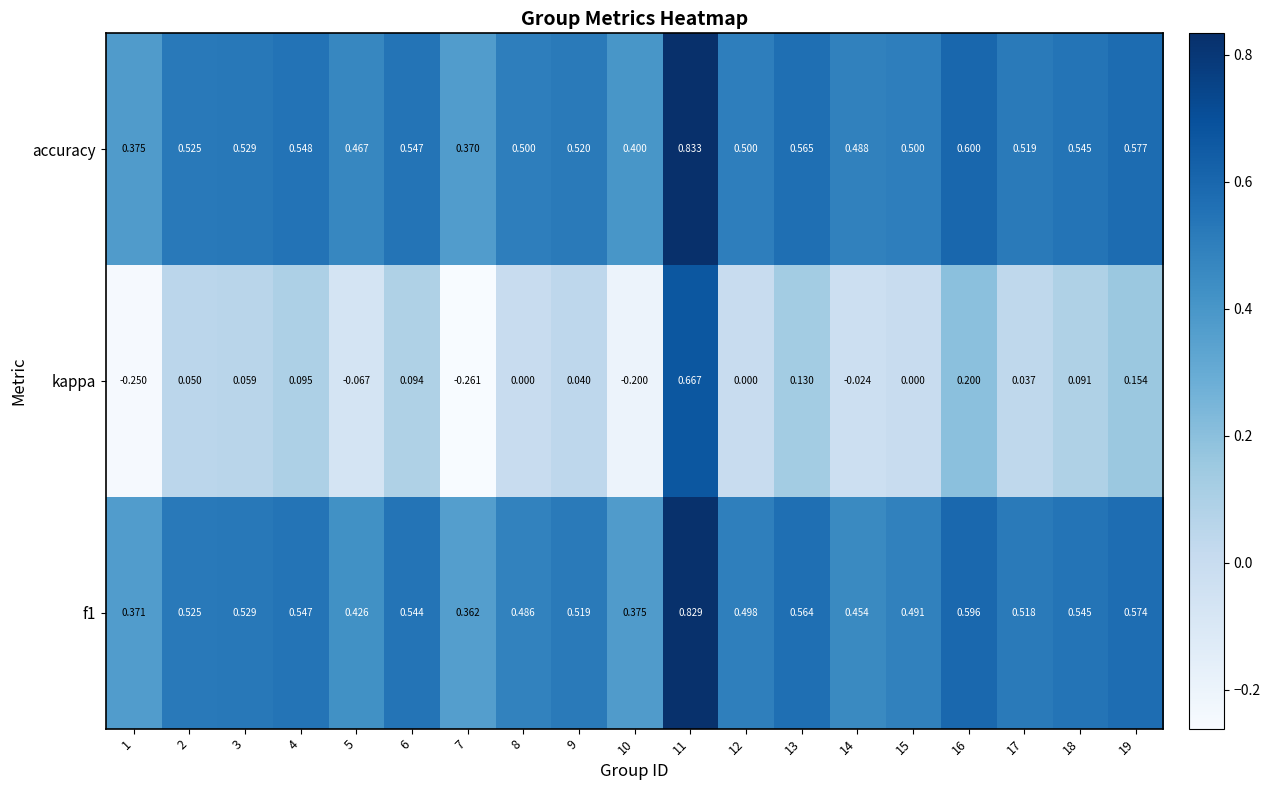

Which series has the widest spread of values?

kappa